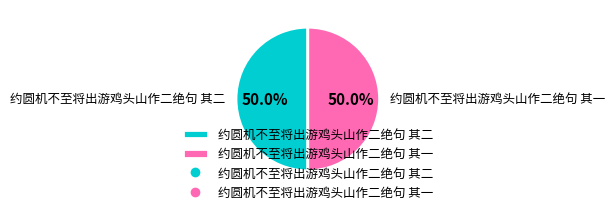

How many slices are in this pie chart?

2